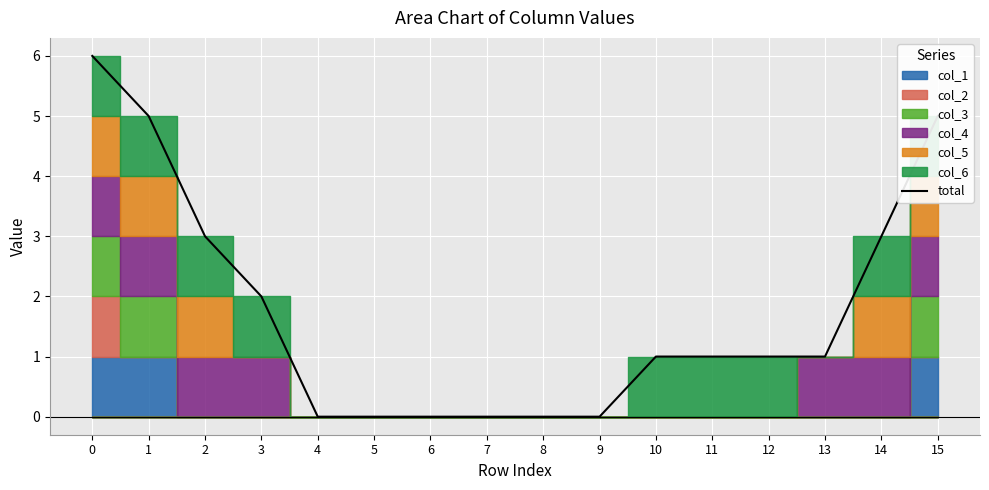

List the labels in order of value, largest first.

0, 1, 15, 2, 14, 3, 10, 11, 12, 13, 4, 5, 6, 7, 8, 9